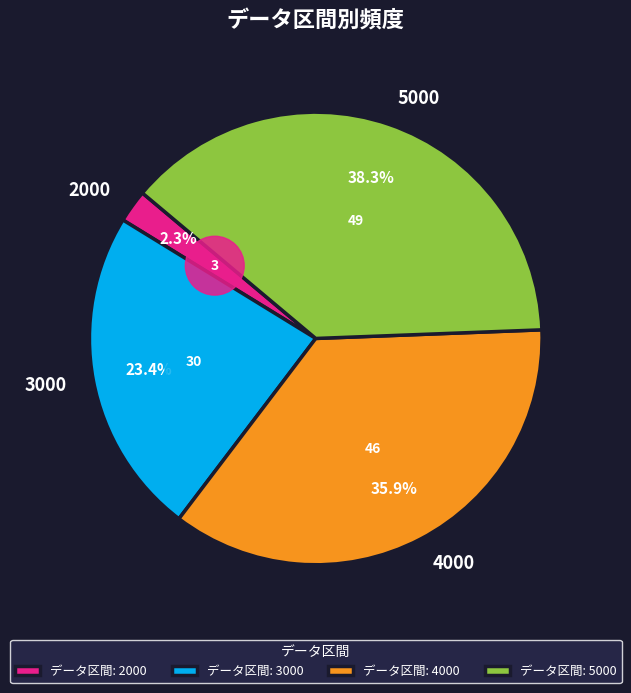

Count the number of slices in the pie.

4